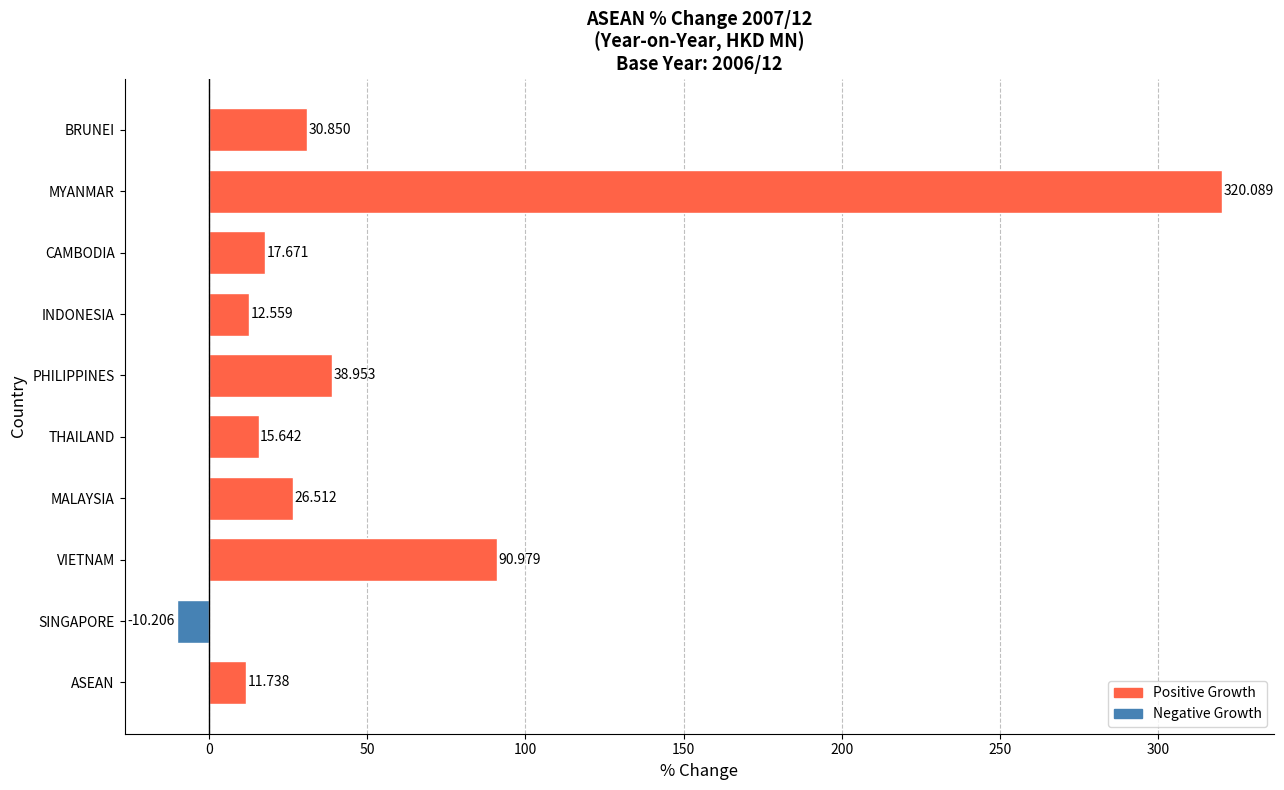

What is the average value?

55.5